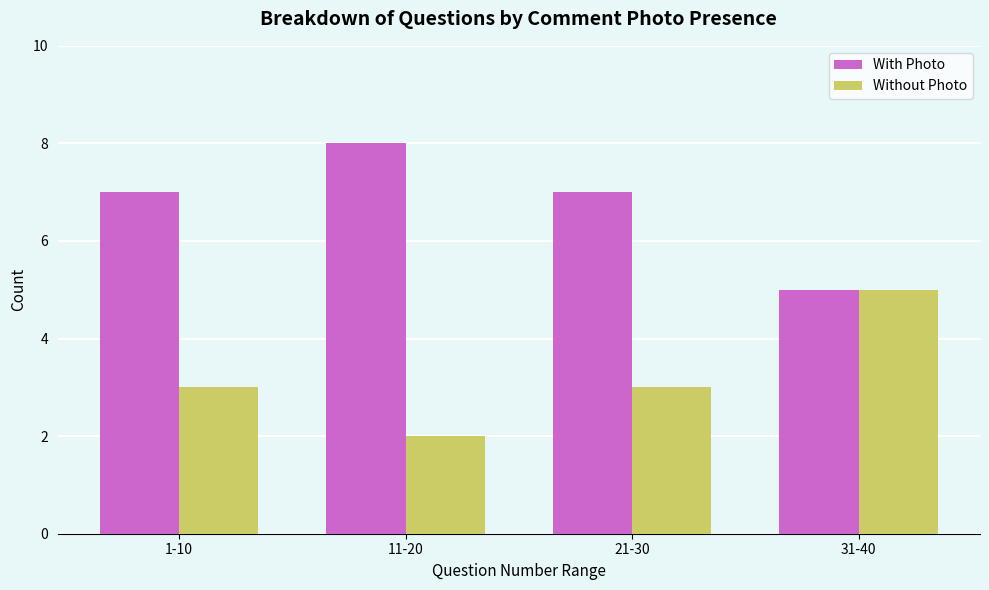

Rank the series at 1-10 from lowest to highest value.

Without Photo, With Photo